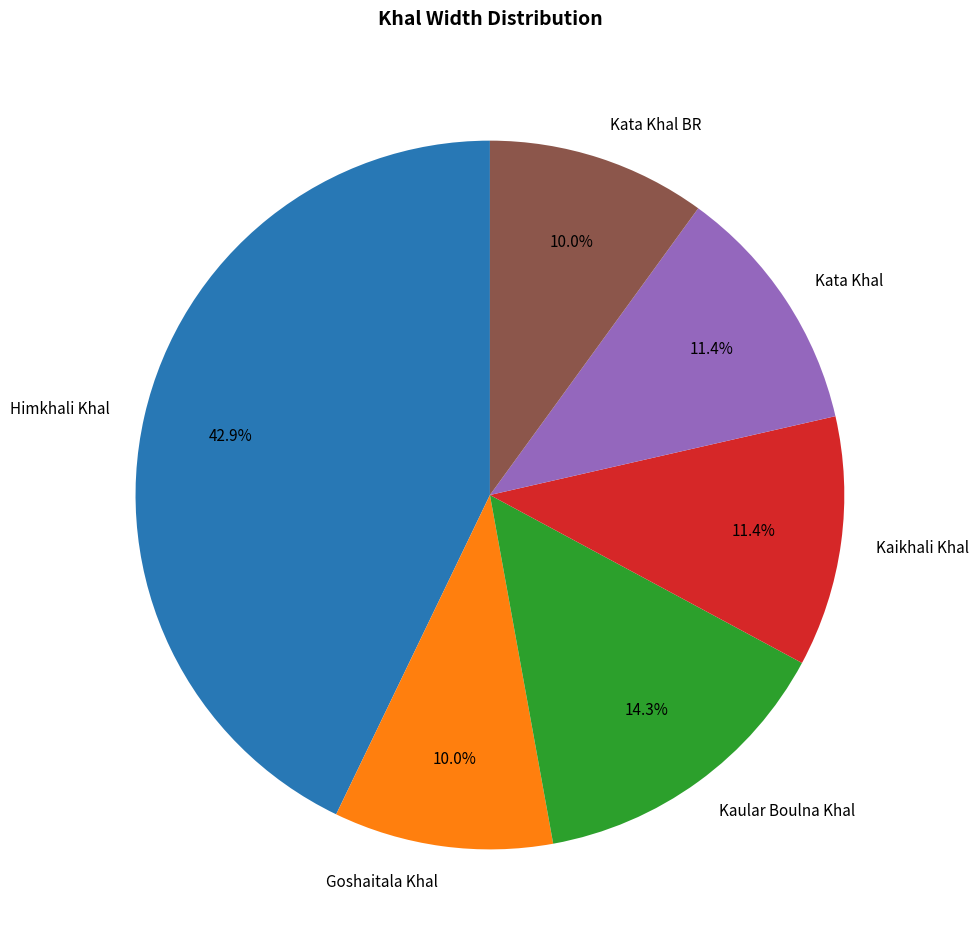

To the nearest percent, what portion does Kaular Boulna Khal represent?

14%